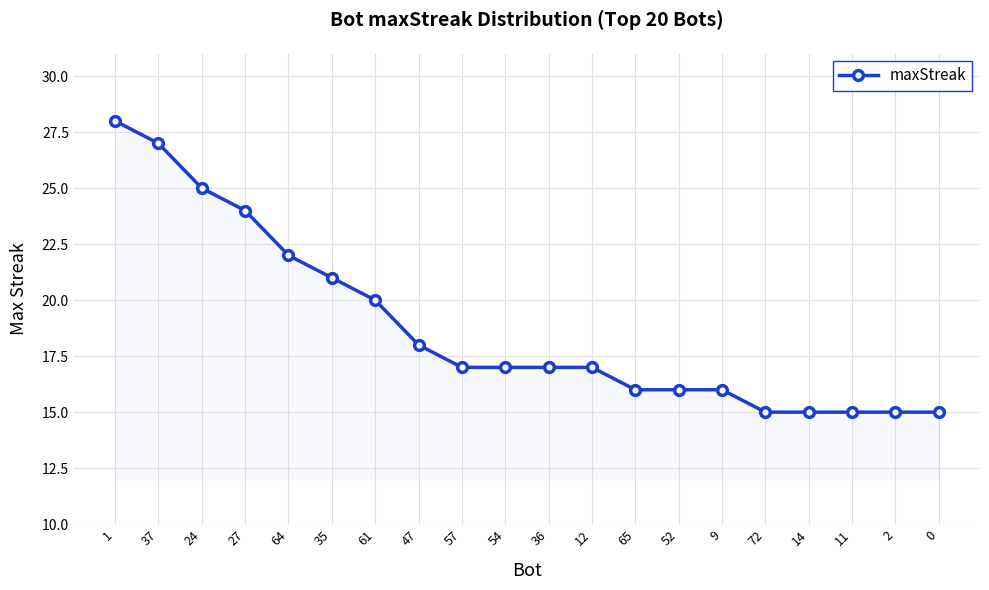

How many categories are shown in the chart?

20